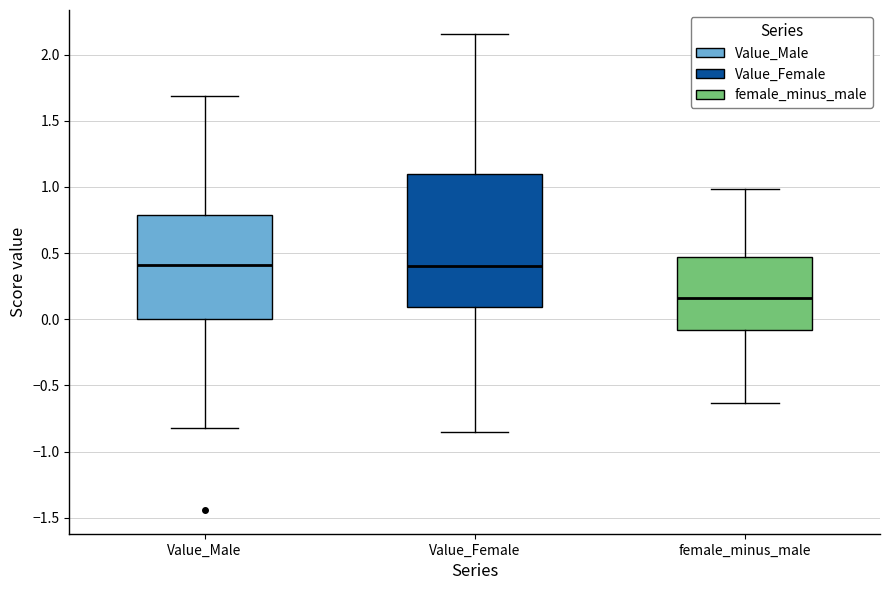

Which box is the tallest, from its lower edge to its upper edge?

Value_Female